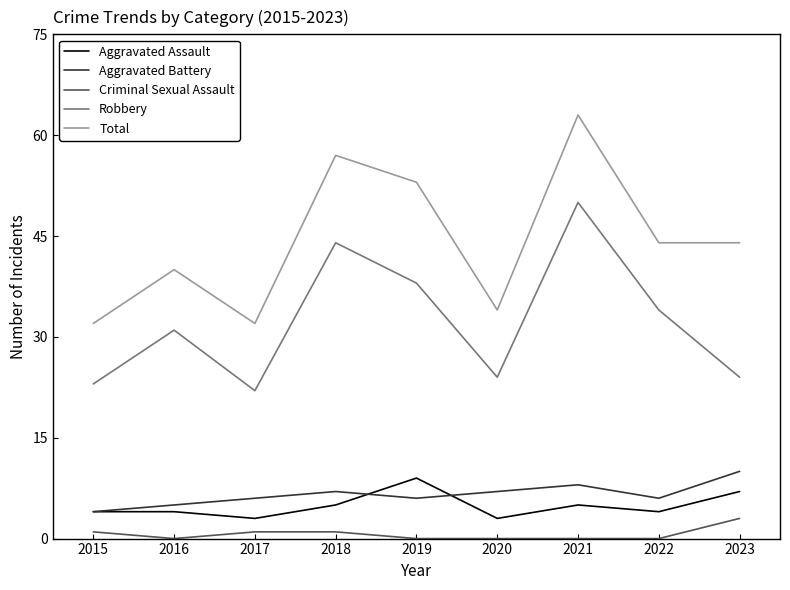

What value does the Robbery series have at 2022?

34